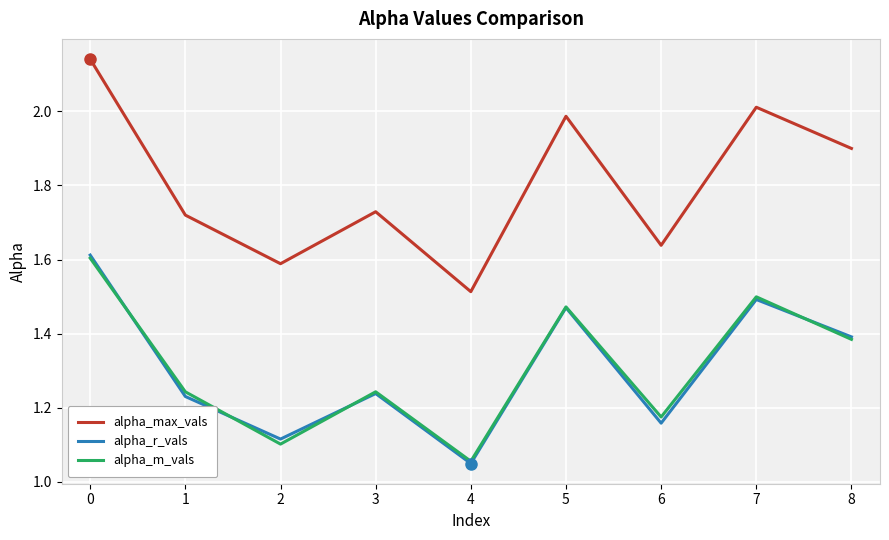

Which series has the largest total across all categories?

alpha_max_vals